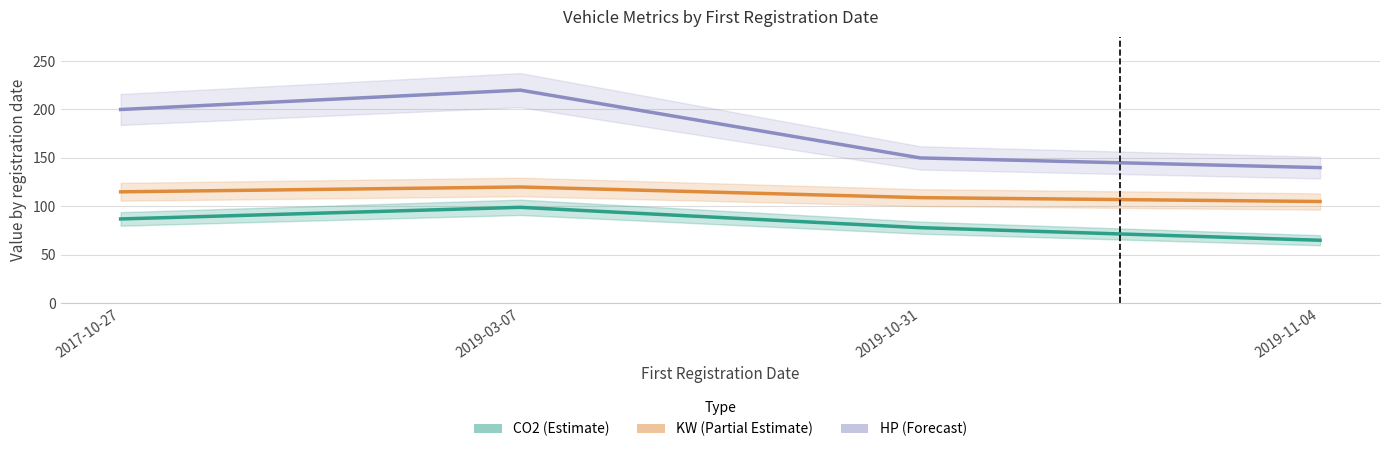

What is the lowest value of the CO2 series?

65